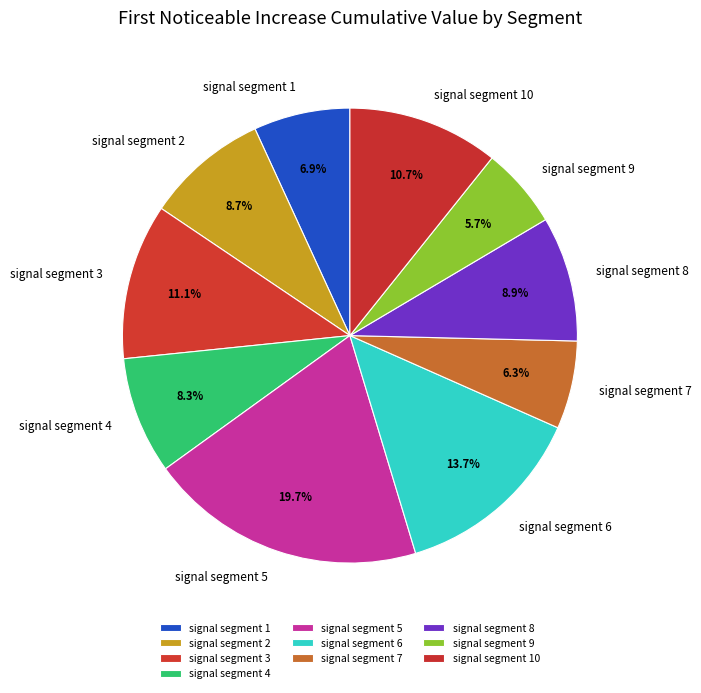

What percentage is NOT represented by signal segment 3?

88.9%